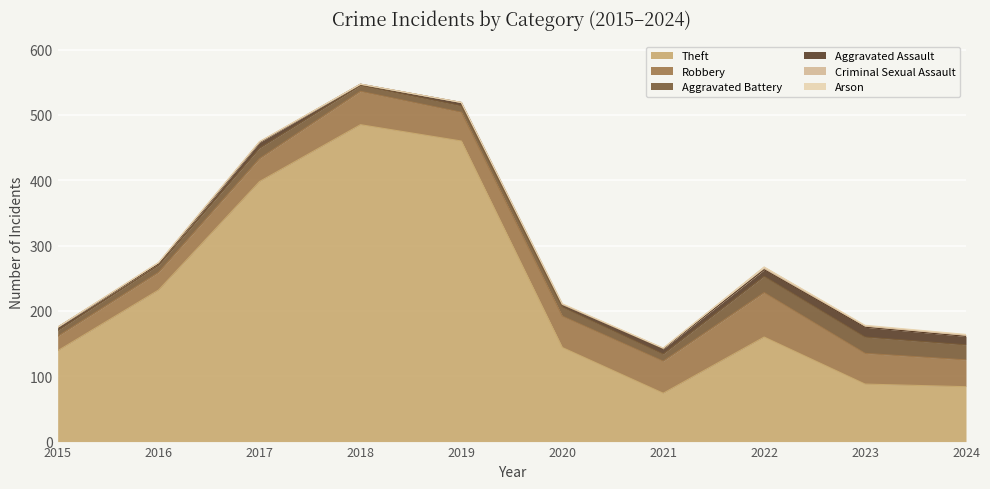

What is the difference between the maximum and second lowest values in the Aggravated Battery series?

16